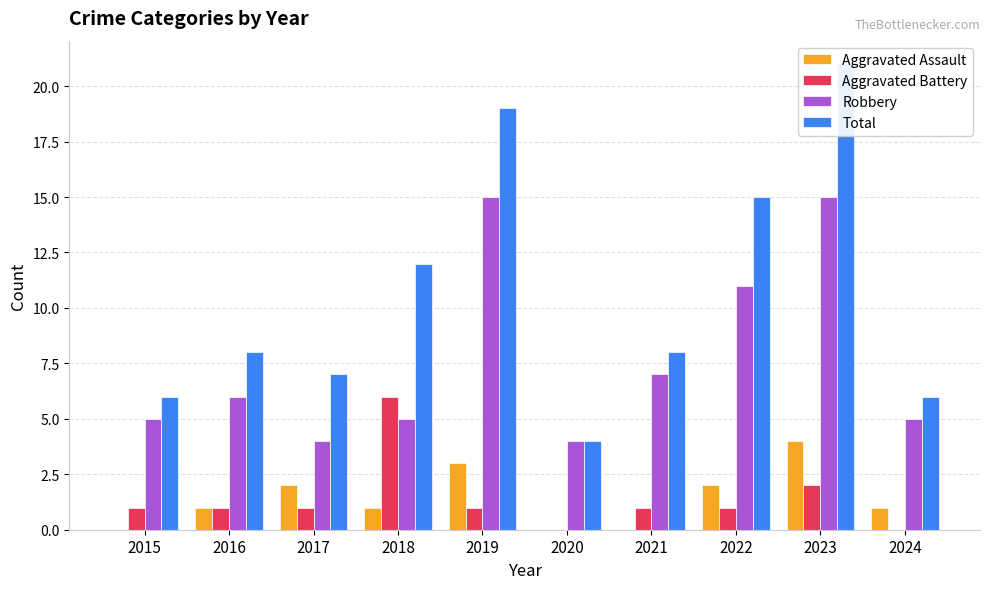

Is the value of Aggravated Assault at 2022 greater than the value of Total at 2024?

No